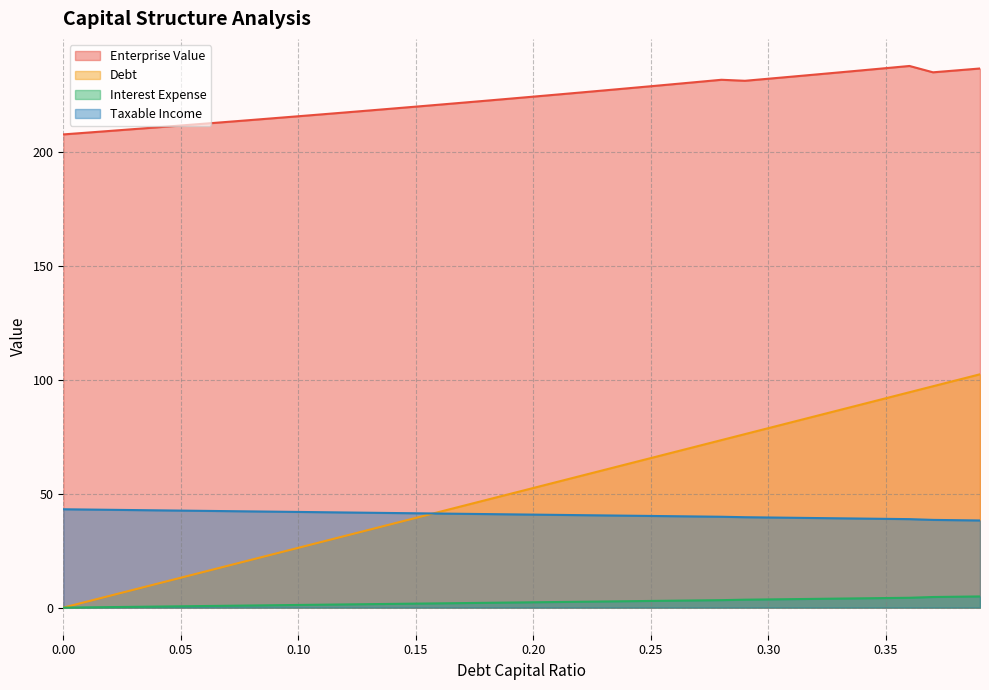

The interest_expense series shows 71.7 at 0.27. True or false?

False